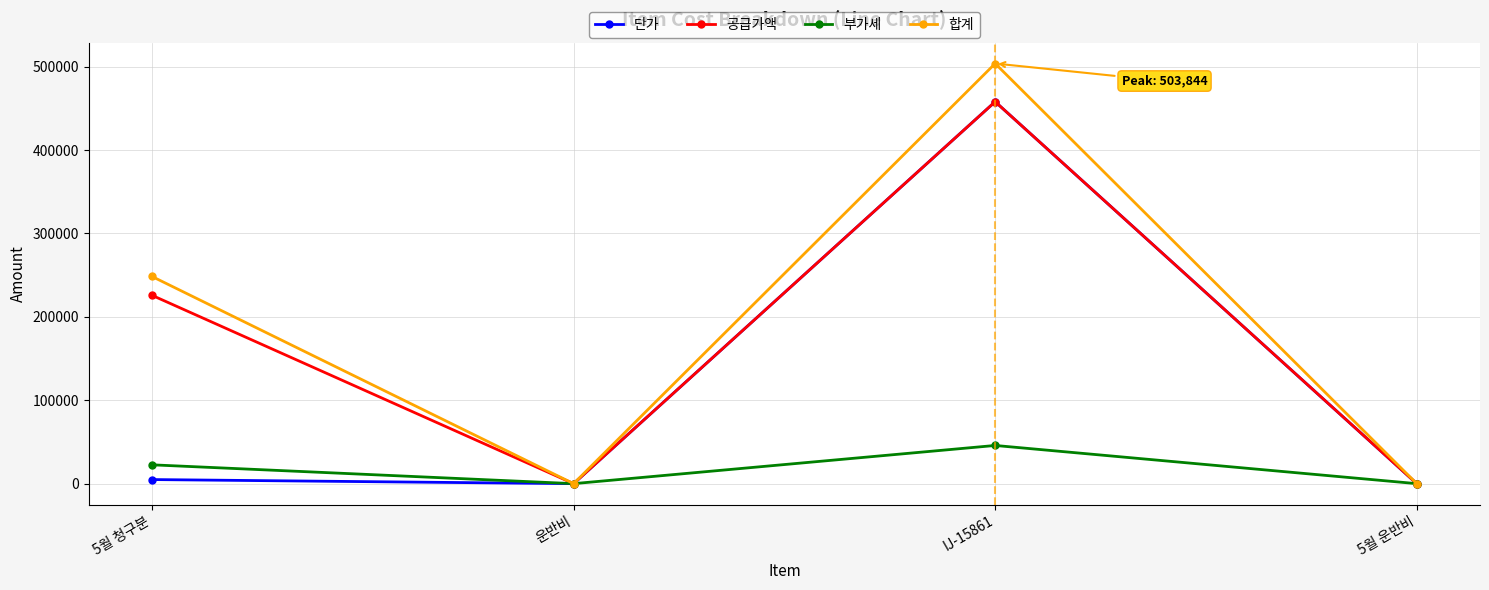

What is the approximate value of 공급가액 at 5월 청구분, to the nearest 10?

225860